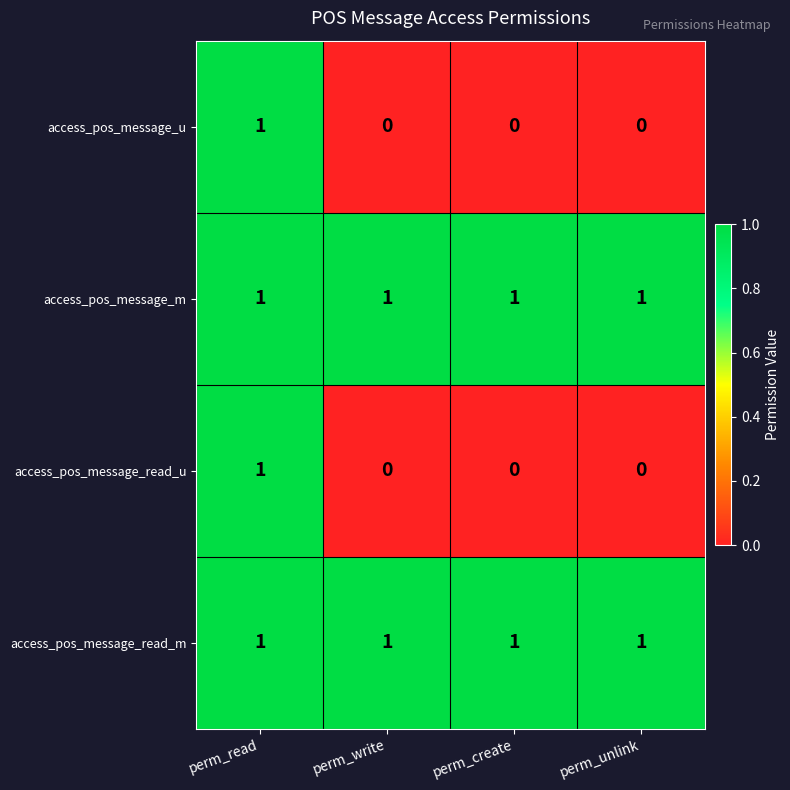

At which category is the sum across all series the highest?

perm_read